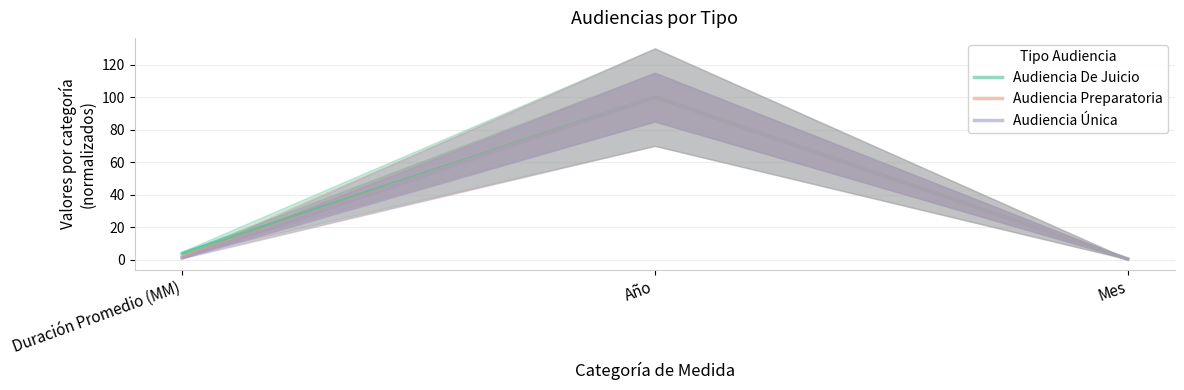

The Audiencia Única series shows 100.0 at Año. True or false?

True